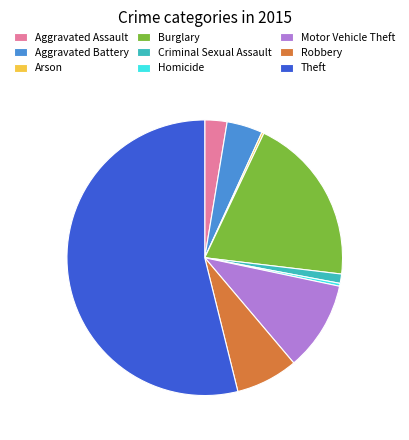

Is Theft the majority of the pie?

Yes